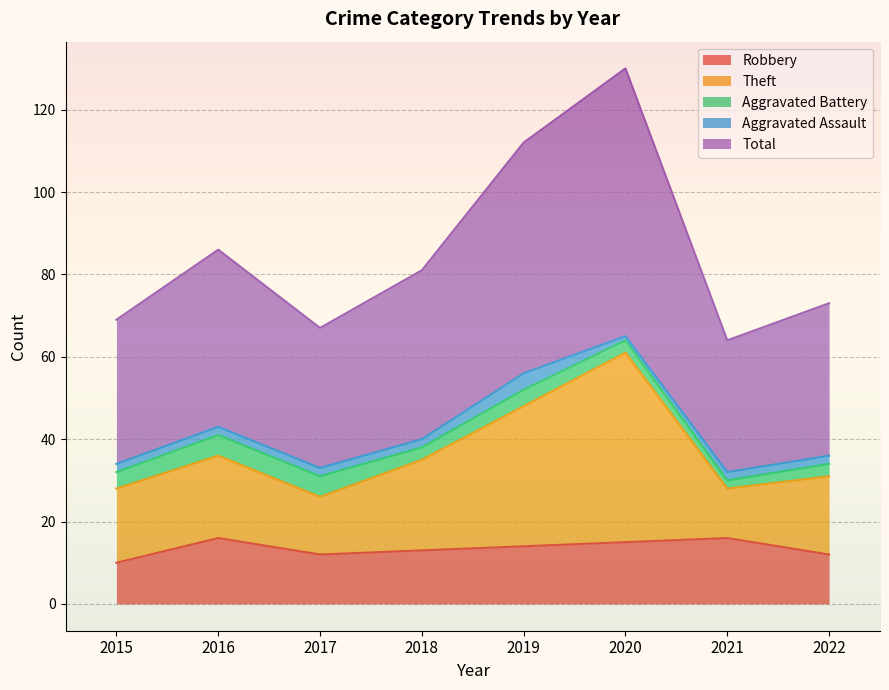

Where is Theft nearest to the value 43?

2019